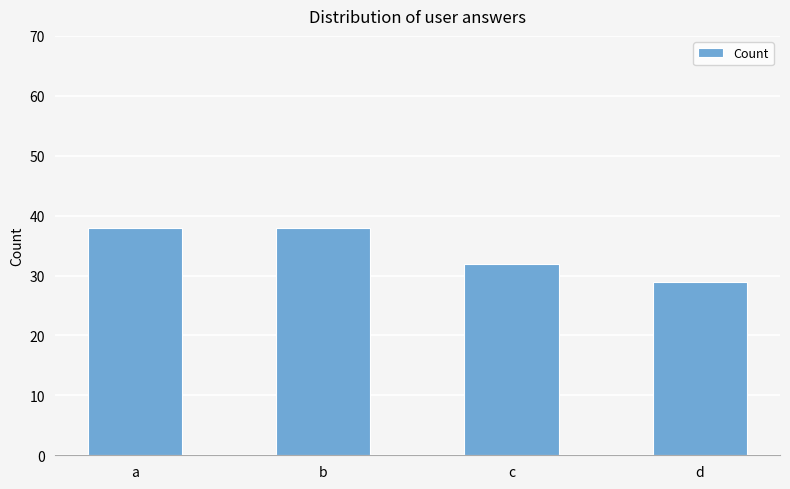

How many bars are there in total?

4